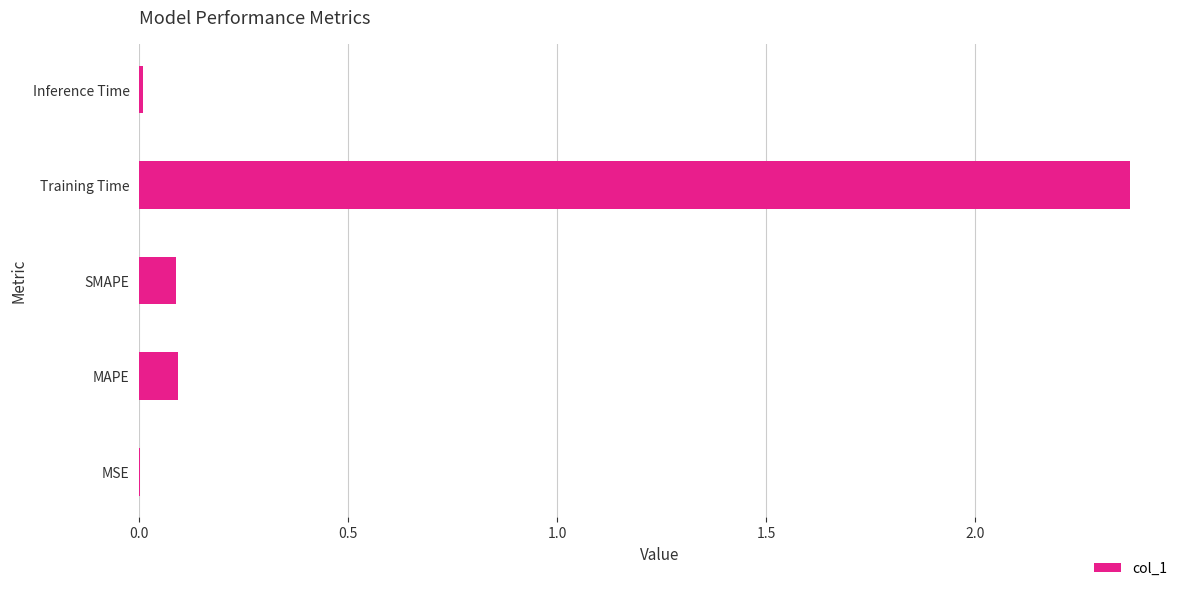

The chart shows a value of 0.0 at MSE. True or false?

True